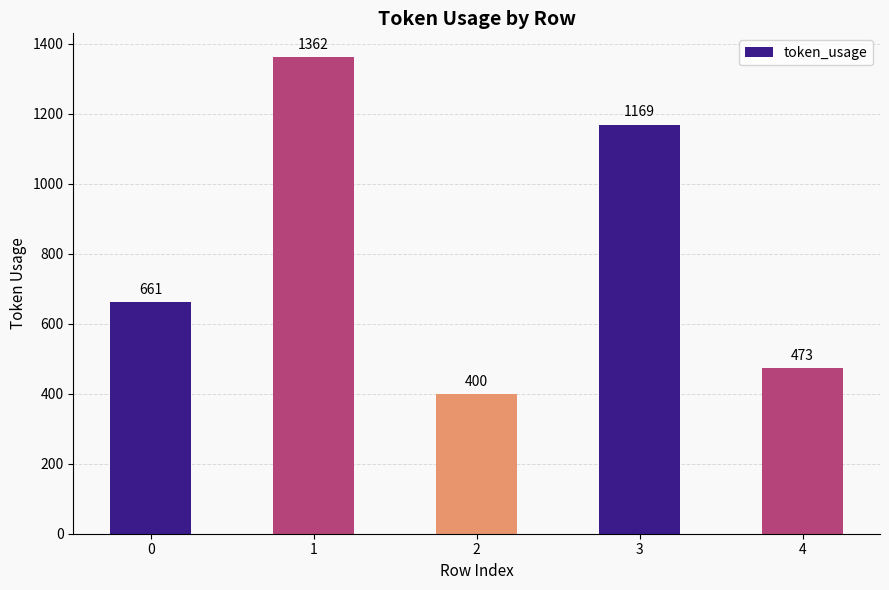

What is the sum of the values at 0 and 1?

2023